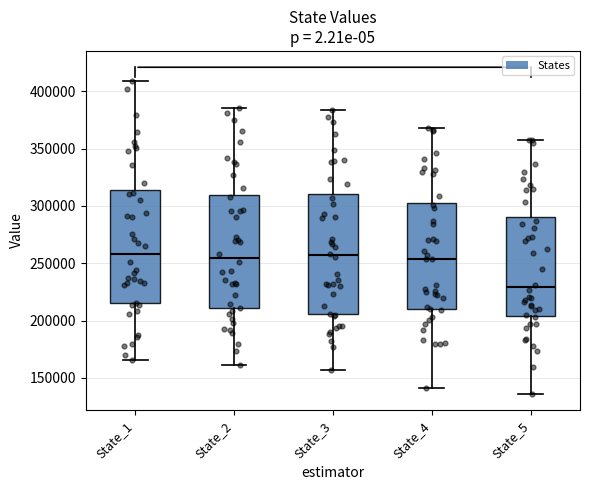

Reading left to right, read every box against the y-axis: the position of its median line, the range the box covers, and the ends of its whiskers. The values are not printed on the chart, so give them approximately, as read against the axis.

State_1: median 260000, box 215000 to 315000, whiskers 165000 to 410000
State_2: median 255000, box 210000 to 310000, whiskers 160000 to 385000
State_3: median 255000, box 205000 to 310000, whiskers 155000 to 385000
State_4: median 255000, box 210000 to 305000, whiskers 140000 to 370000
State_5: median 230000, box 205000 to 290000, whiskers 135000 to 360000